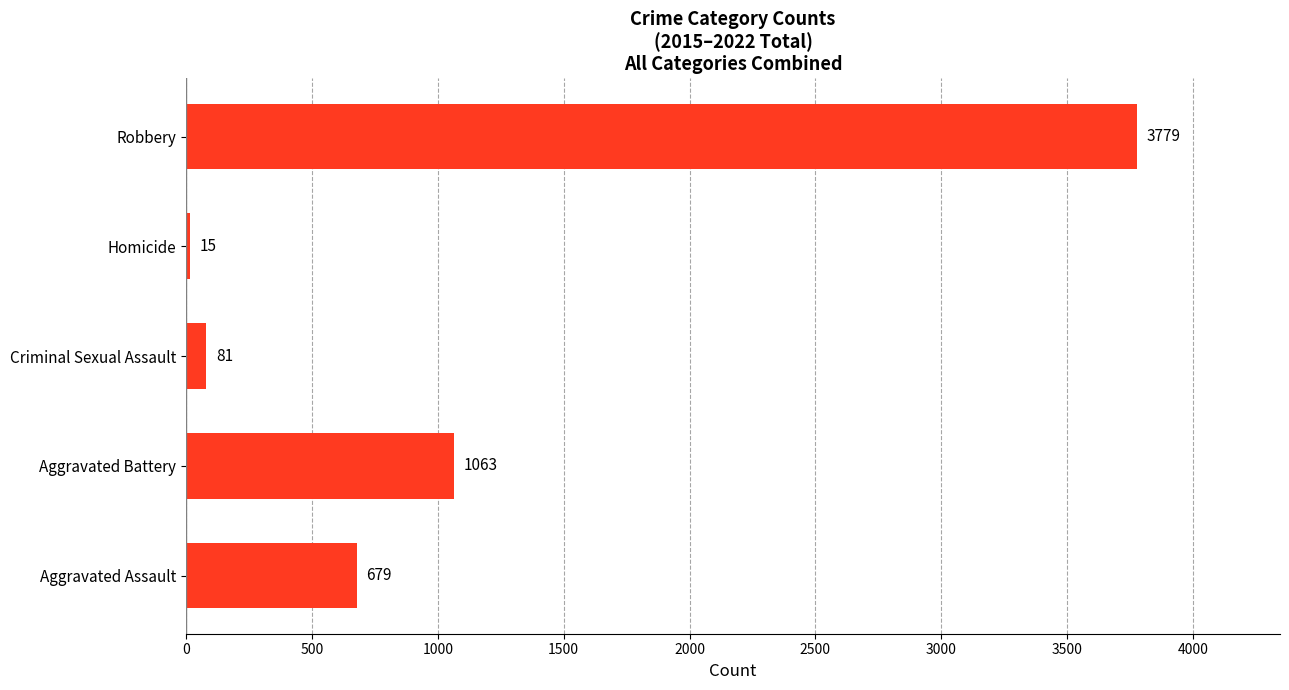

Reading top to bottom, extract all data points from this chart.

3779	15	81	1063	679